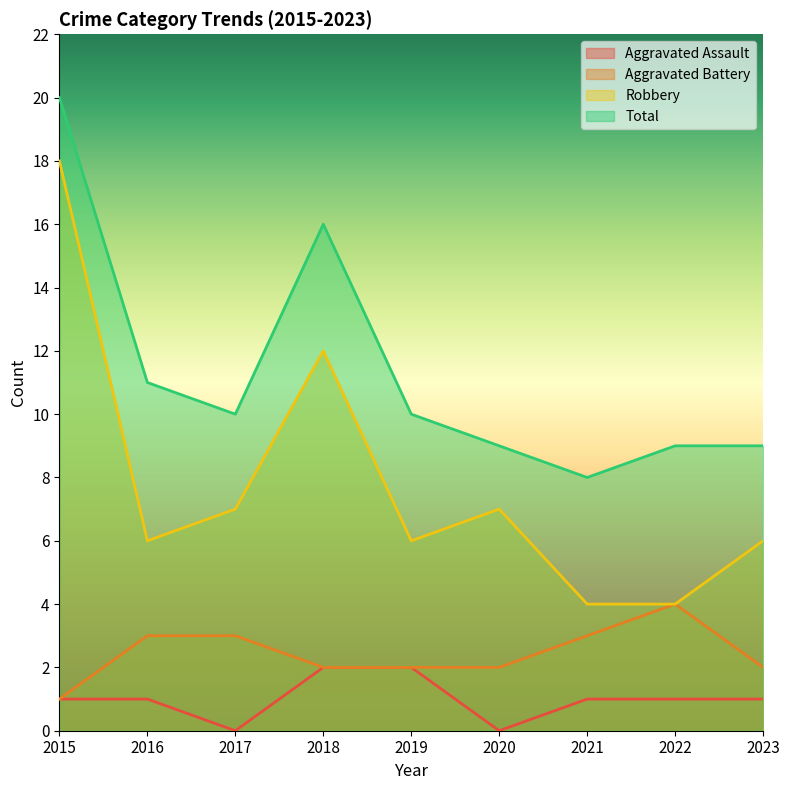

The value of Total at 2023 is 6. True or false?

False